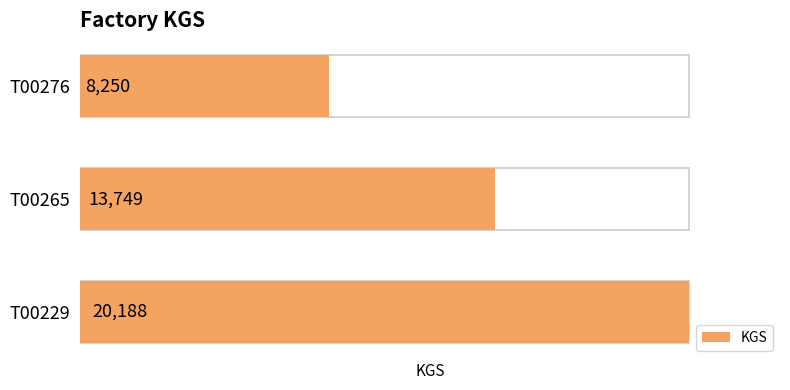

How many bars are there in total?

3